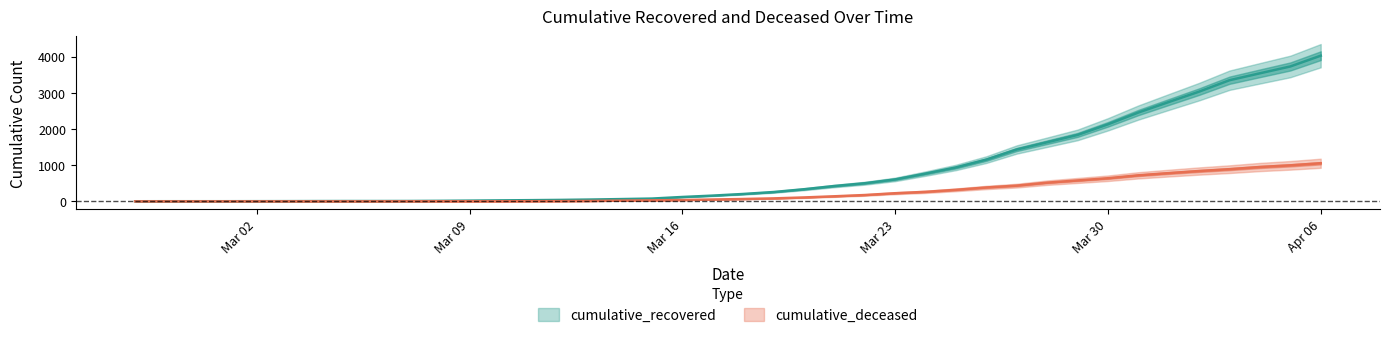

True or false: cumulative_deceased and cumulative_recovered cross at least once.

False